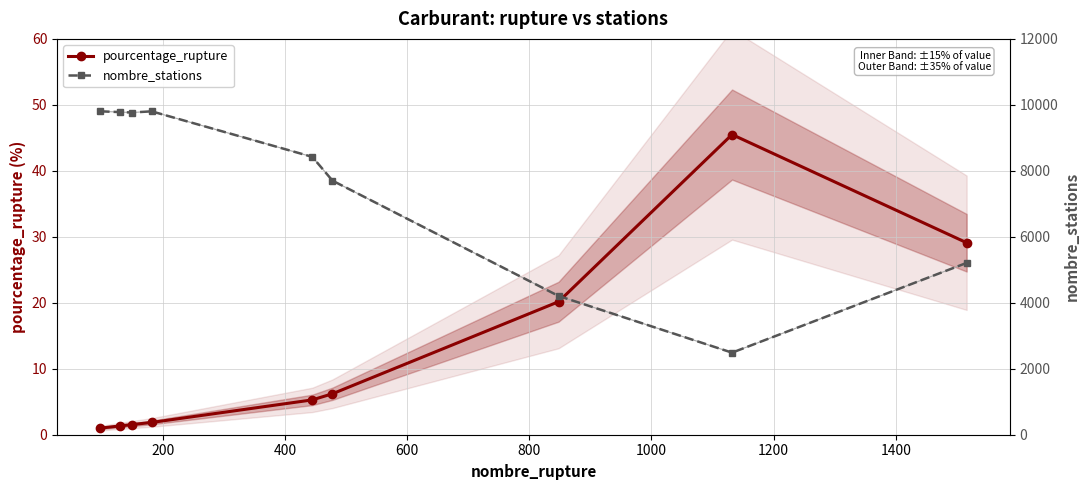

What is the highest value of the pourcentage_rupture series?

45.5